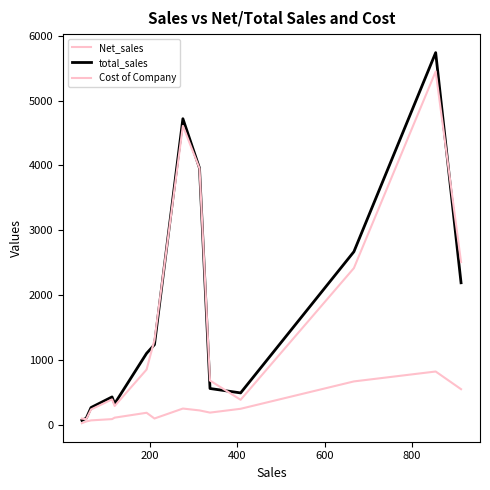

True or false: Cost of Company and total_sales cross at least once.

True